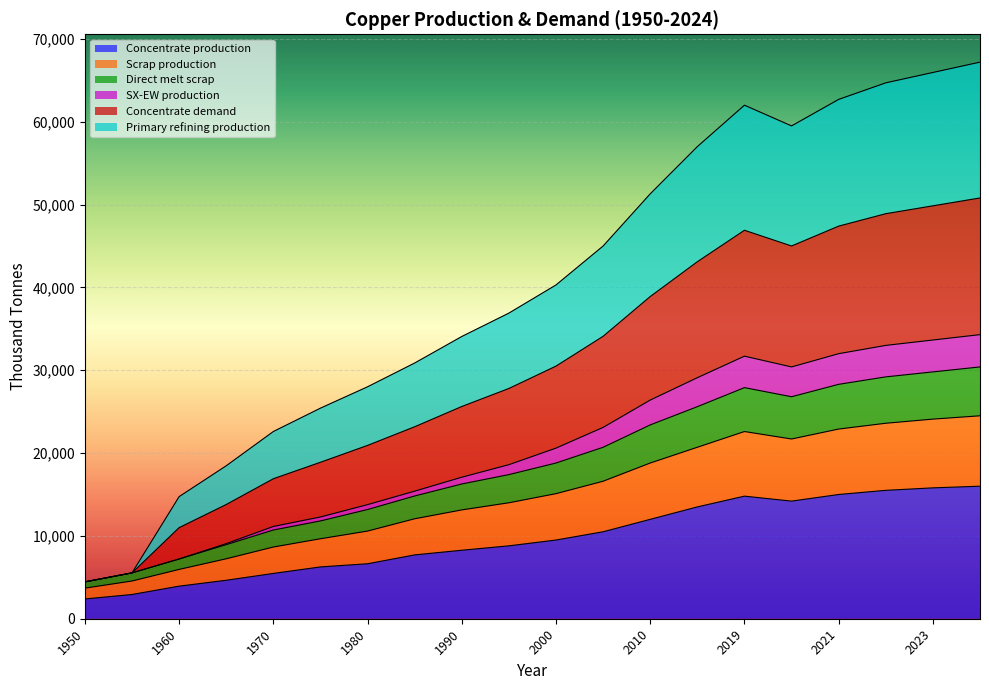

Between 2019 and 2020, which series saw the biggest shift?

Concentrate demand